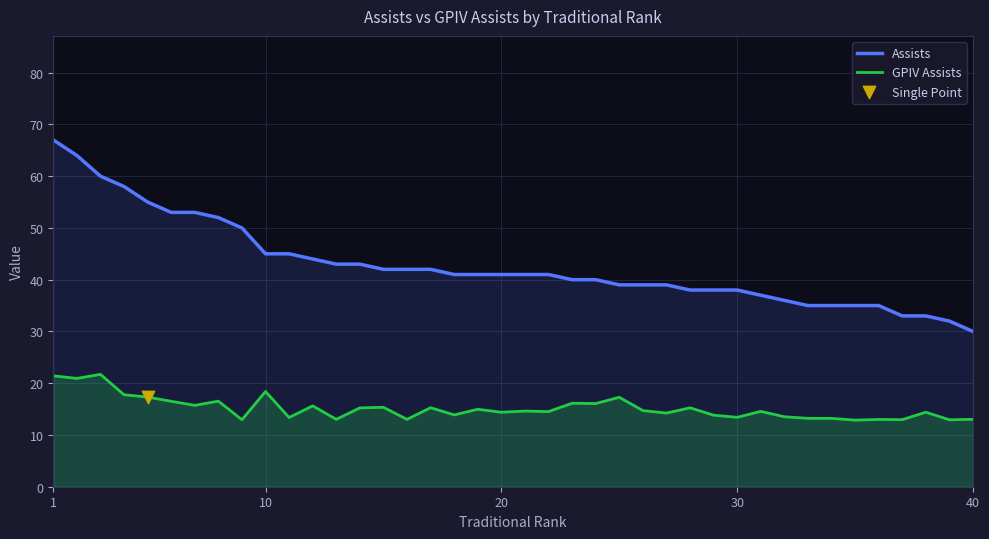

Which series contains the highest Y value?

Assists